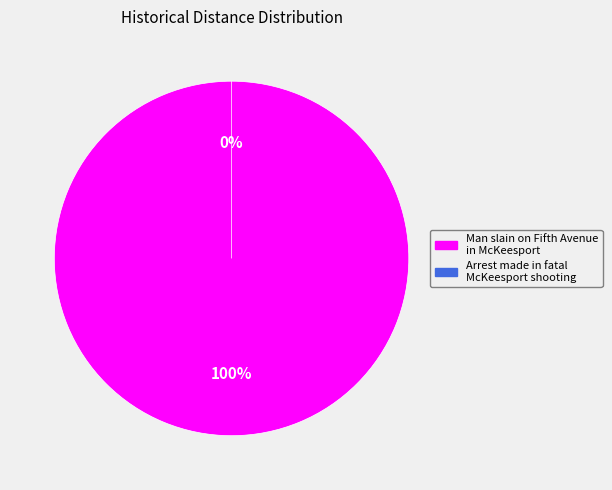

What is the total percentage of Man slain on Fifth Avenue in McKeesport and Arrest made in fatal McKeesport shooting?

100.0%